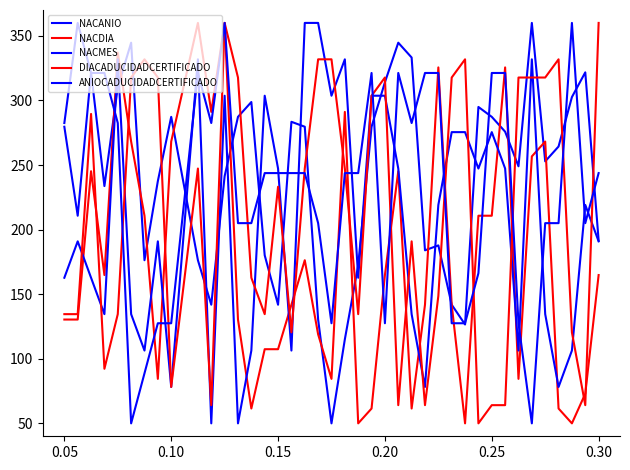

True or false: DIACADUCIDADCERTIFICADO has more than 1 points higher than both neighbors.

True